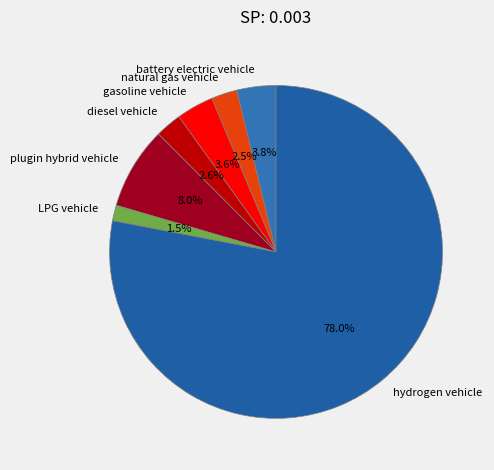

Which slice is the largest?

hydrogen vehicle